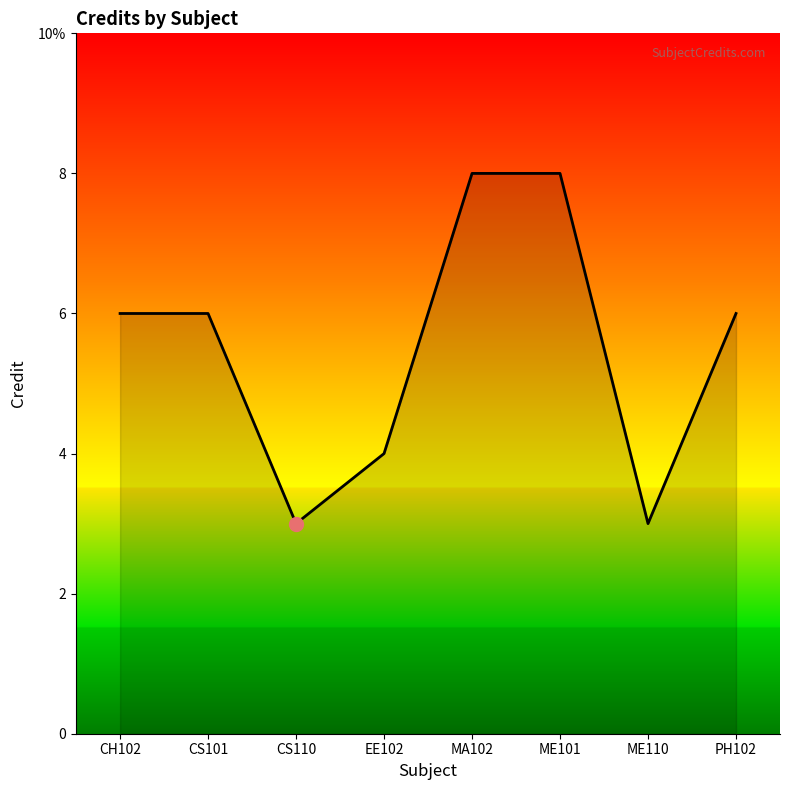

What is the ratio of the value at ME101 to the value at PH102?

1.3